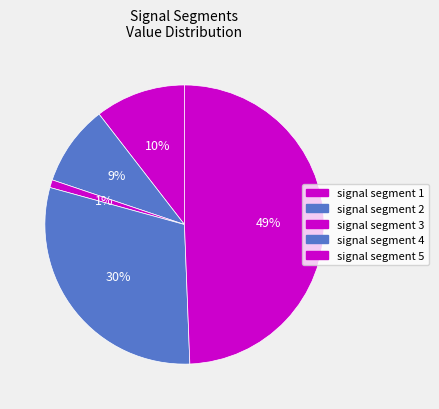

True or false: signal segment 3 accounts for 1% of the total.

True